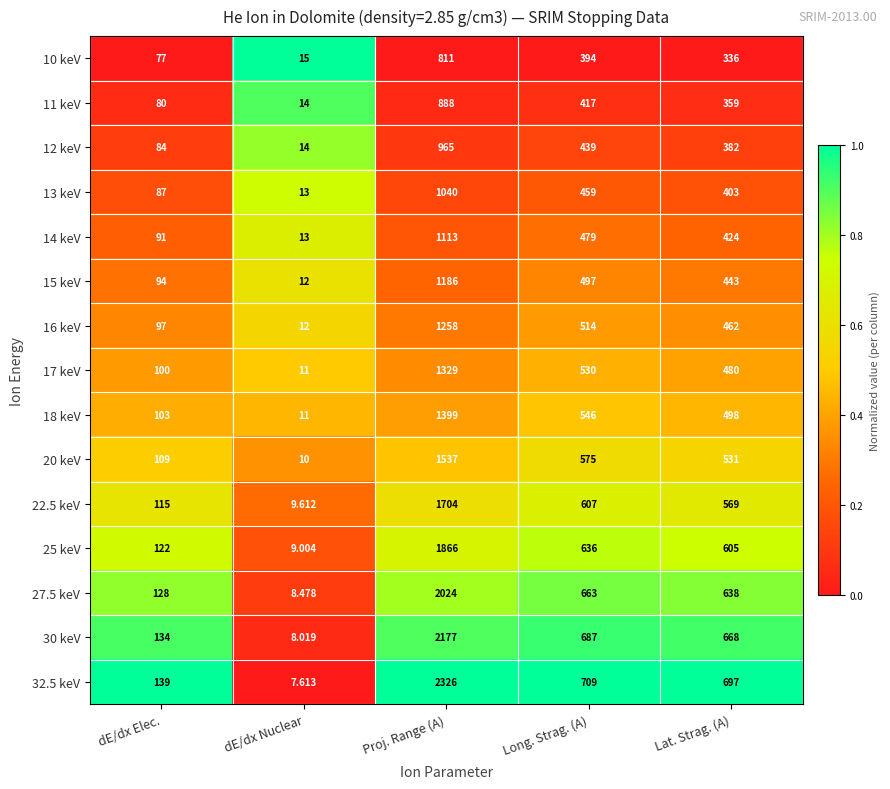

How many distinct data groups are displayed?

15